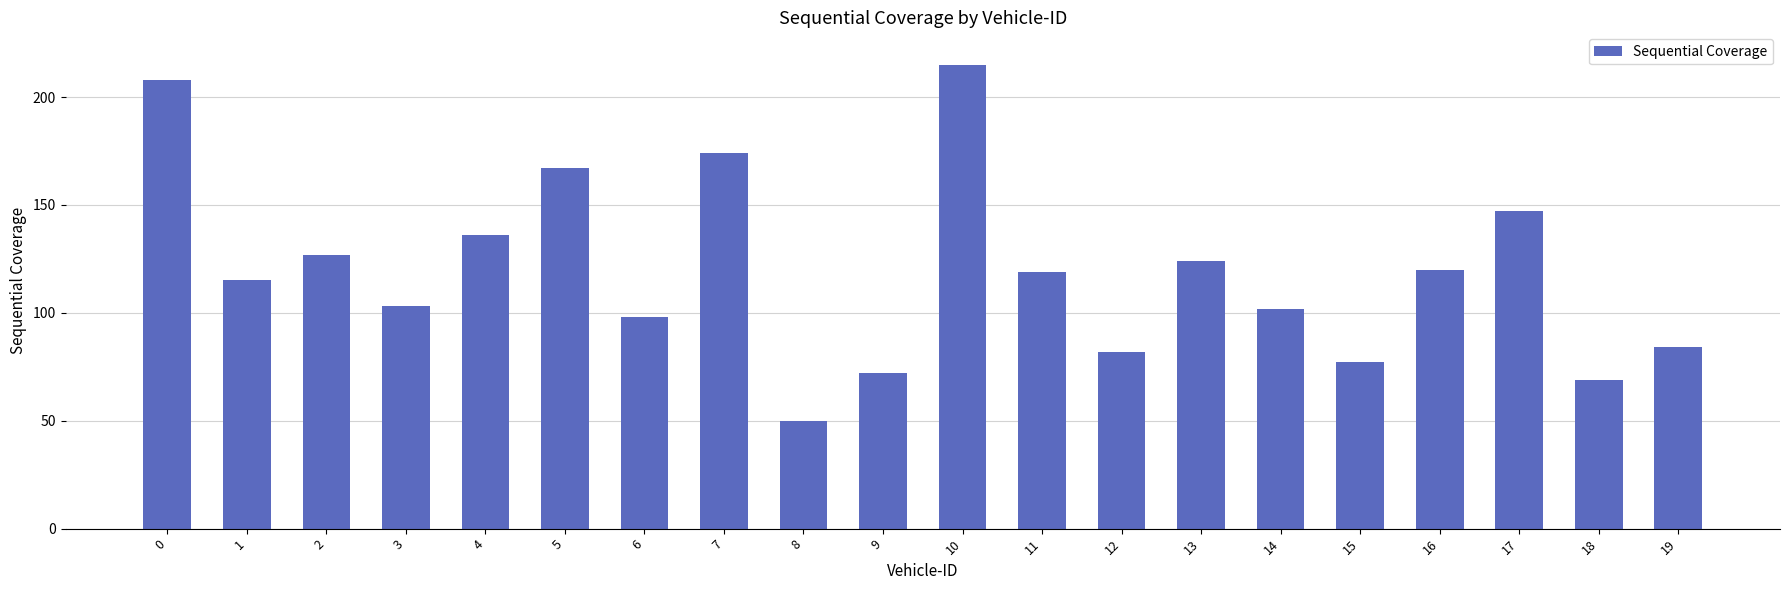

What is the average value?

119